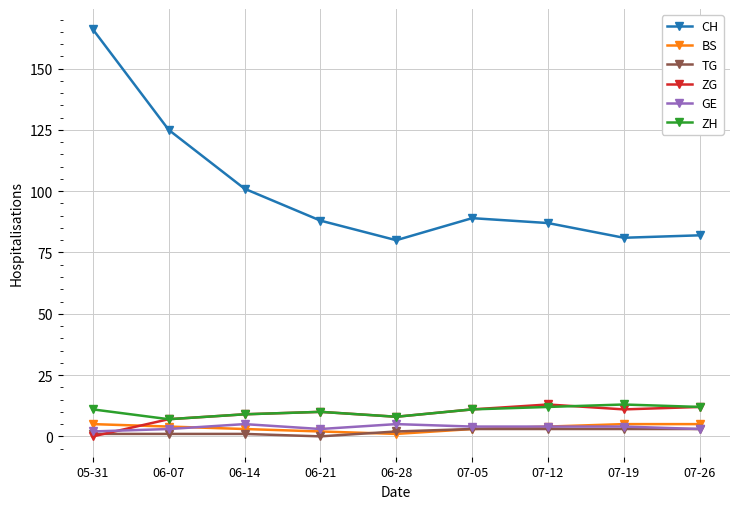

Is it true that GE equals 5 at 06-28?

True